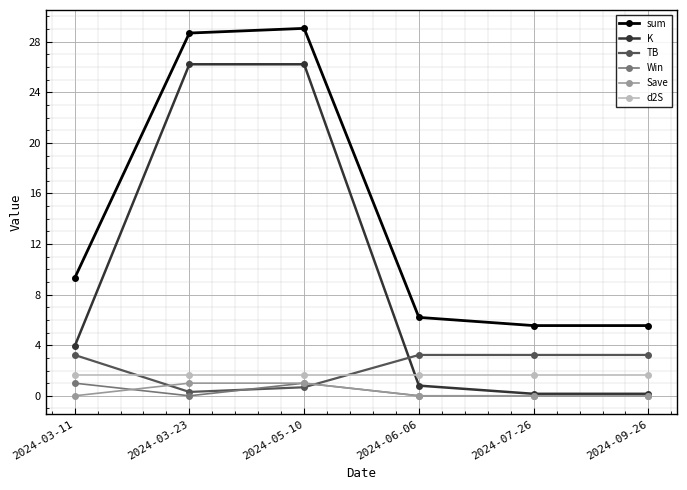

At which category does sum reach its first local peak?

2024-05-10